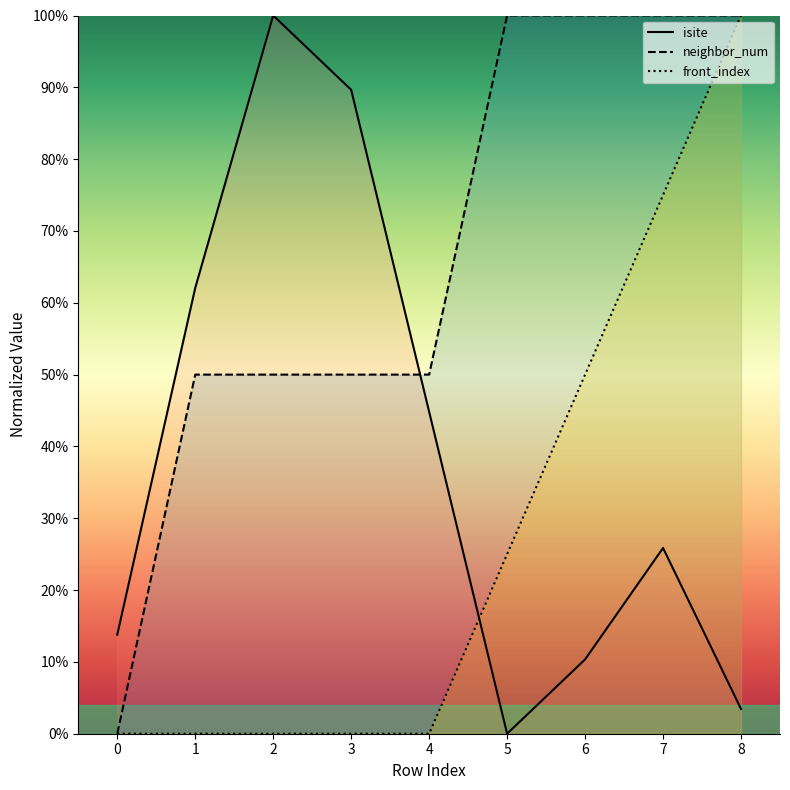

Count the neighbor_num values in the range 50 to 100.

8